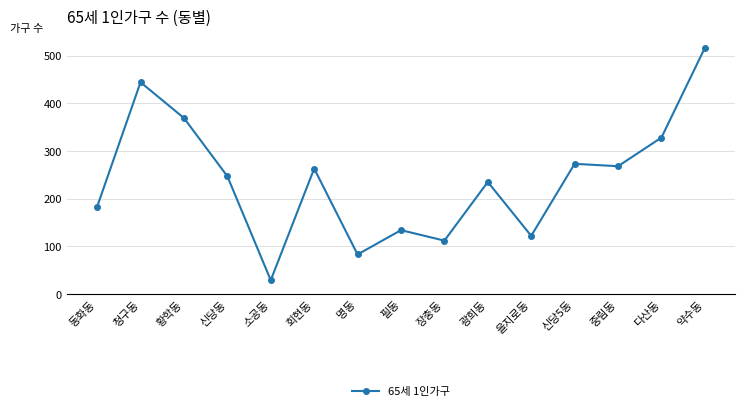

True or false: there are more than 0 points higher than both neighbors.

True